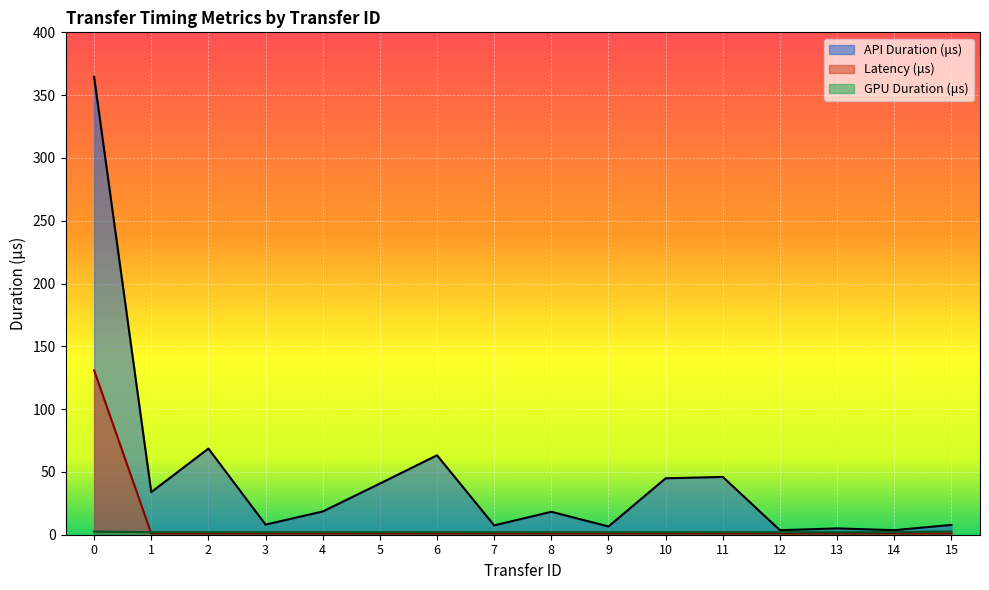

True or false: API Duration (μs) has more than 2 points higher than both neighbors.

True